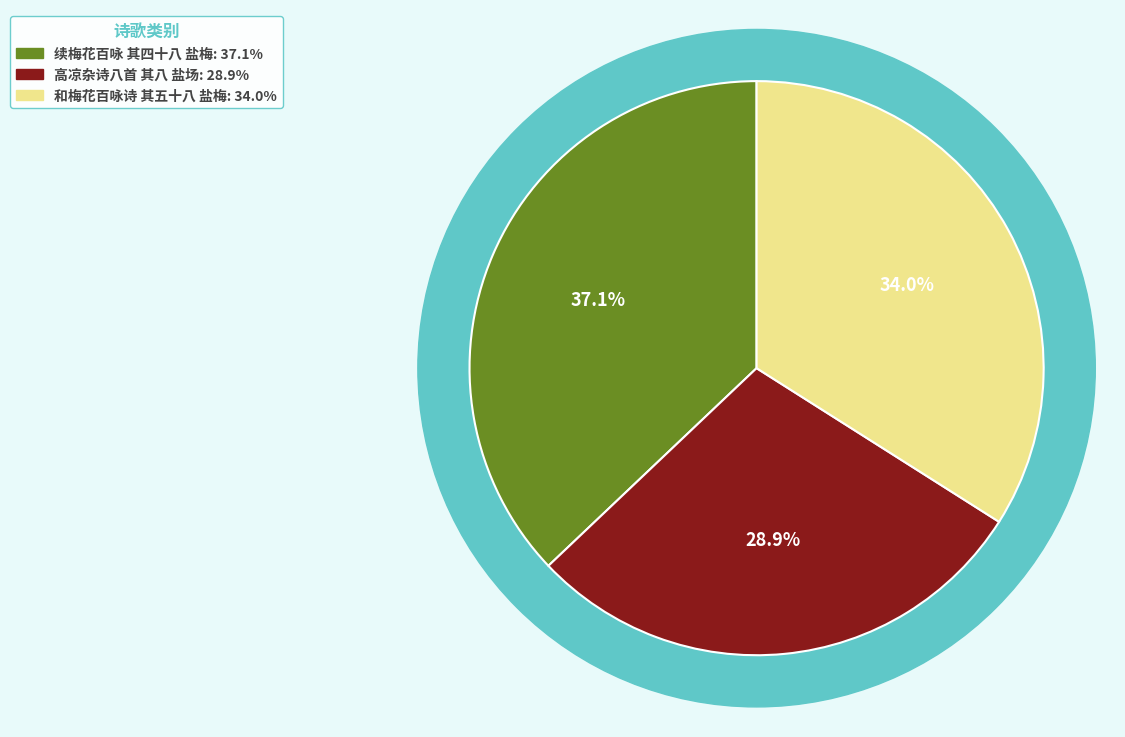

True or false: 和梅花百咏诗 其五十八 盐梅 accounts for 34% of the total.

True